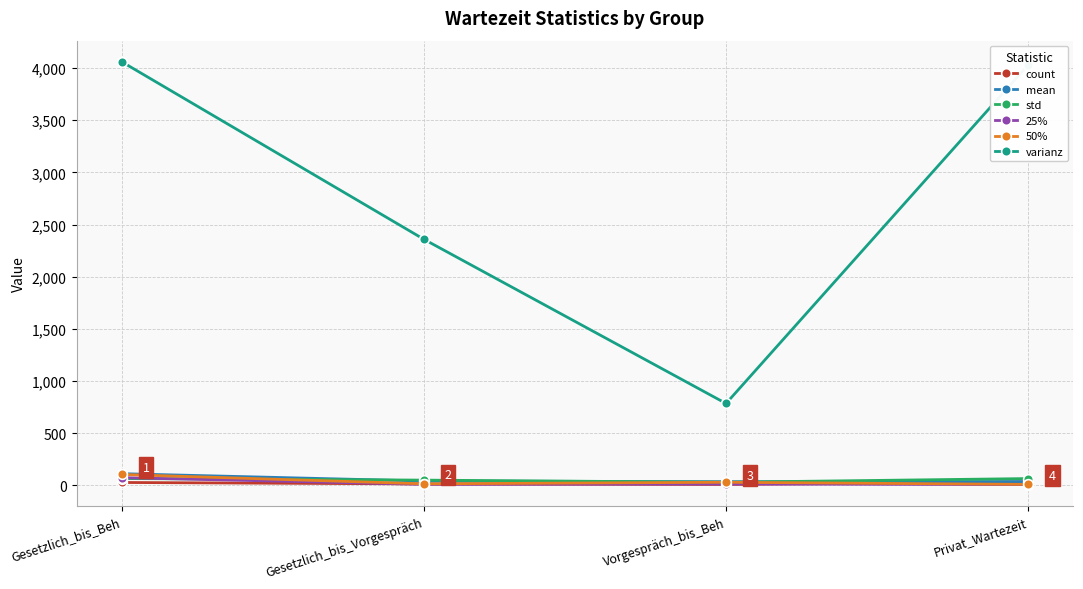

What is the greatest value displayed?

4060.7